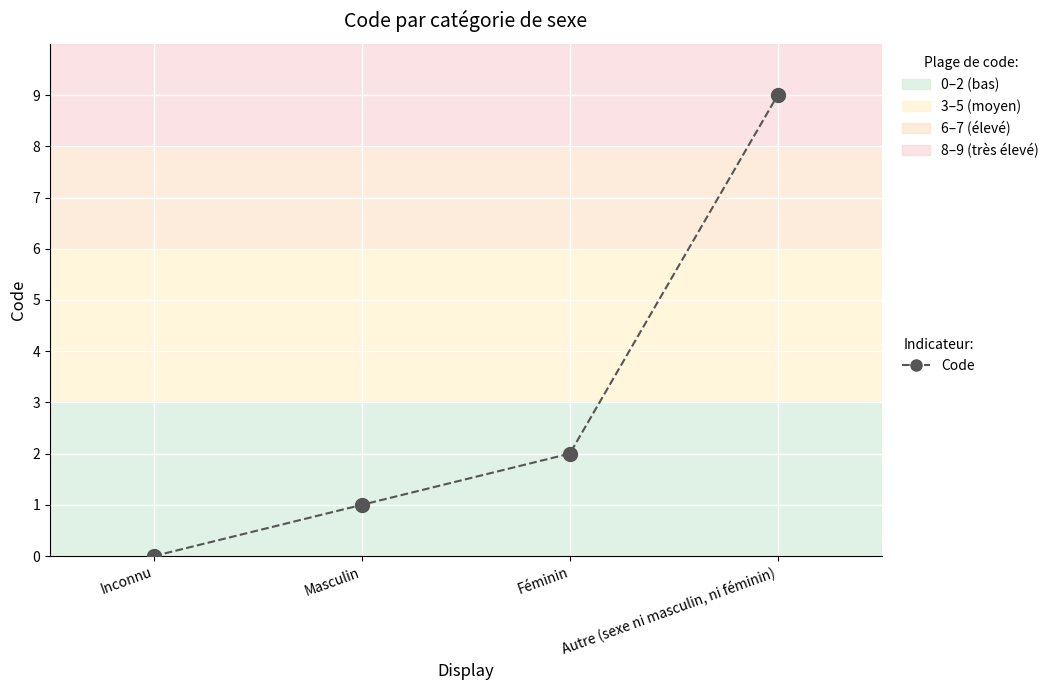

Reading left to right, list all the values displayed in this chart.

0	1	2	9